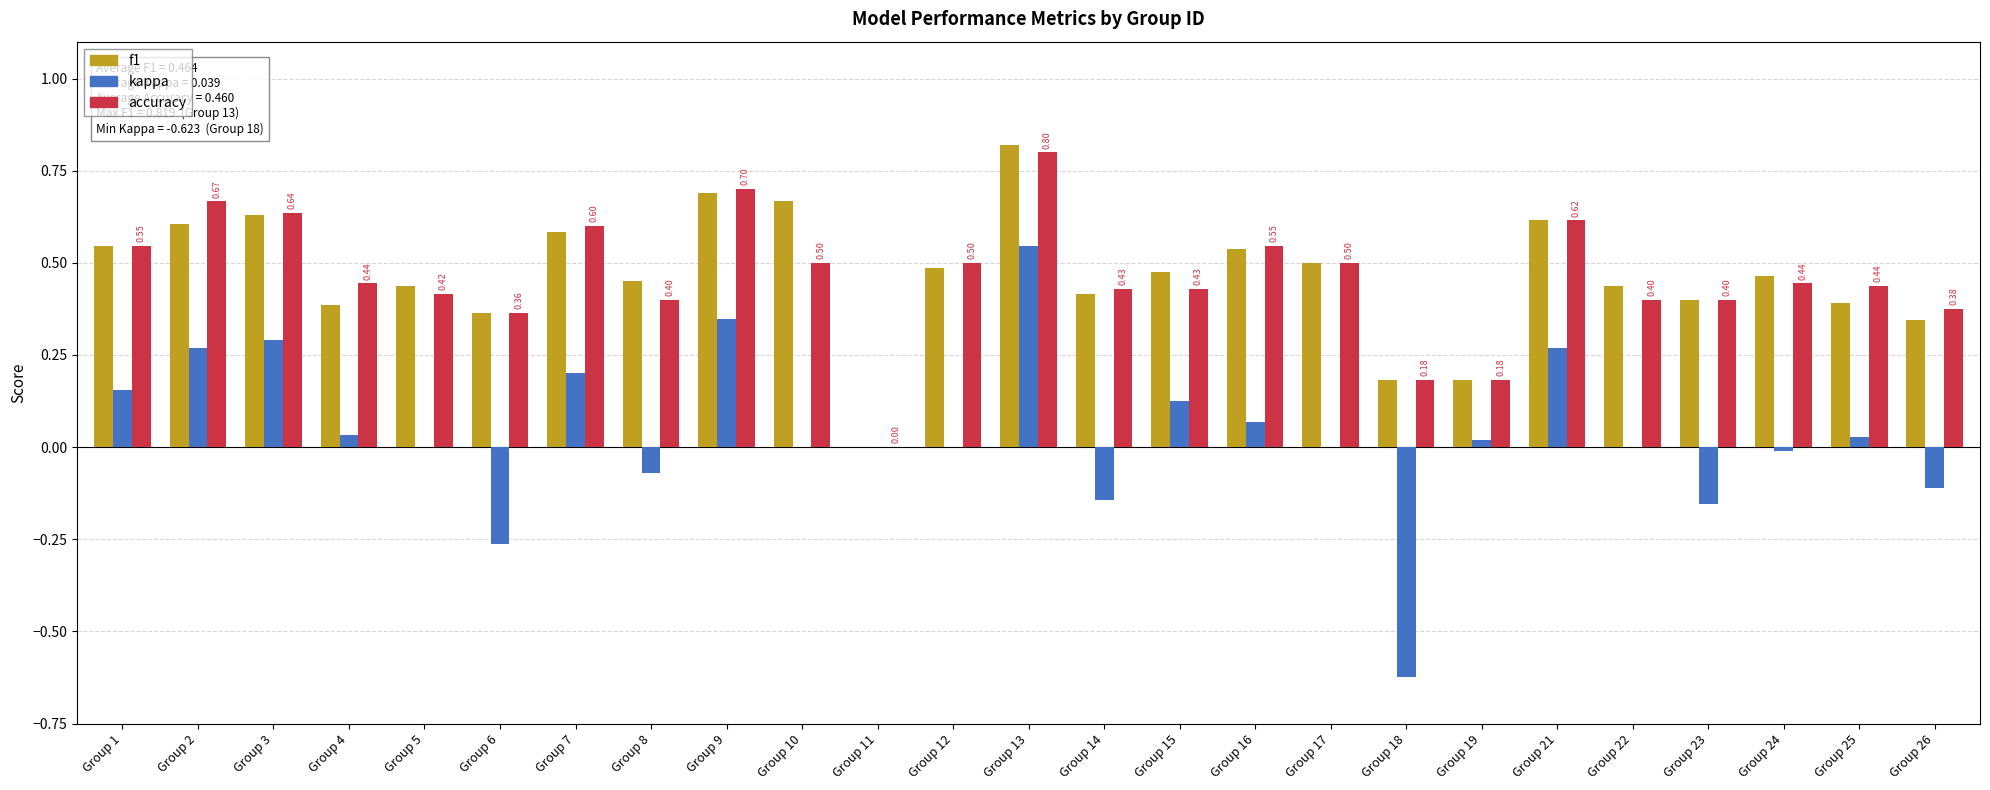

At which category is the sum across all series the highest?

Group 13